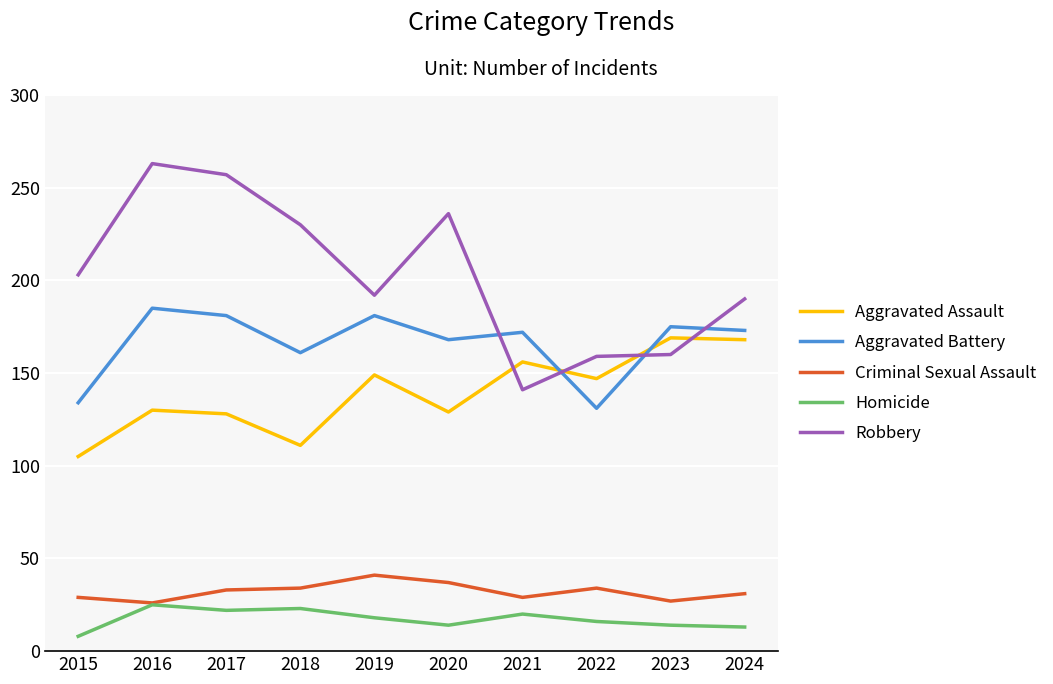

What is the approximate value of Criminal Sexual Assault at 2016?

26